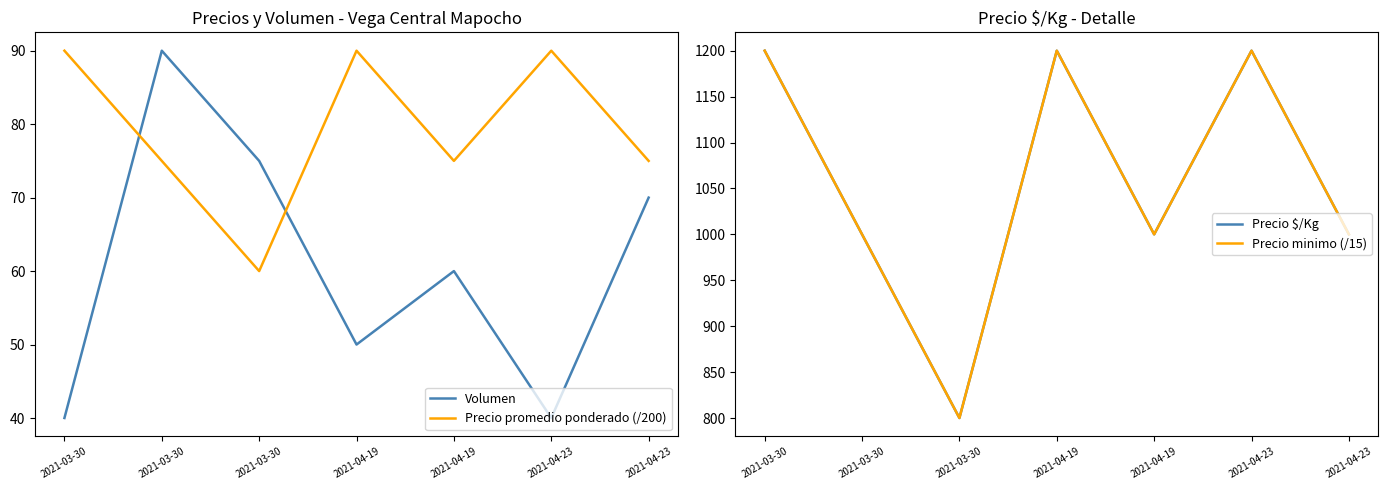

True or false: Precio promedio ponderado (/200) has a value of 90 at 2021-04-23.

True